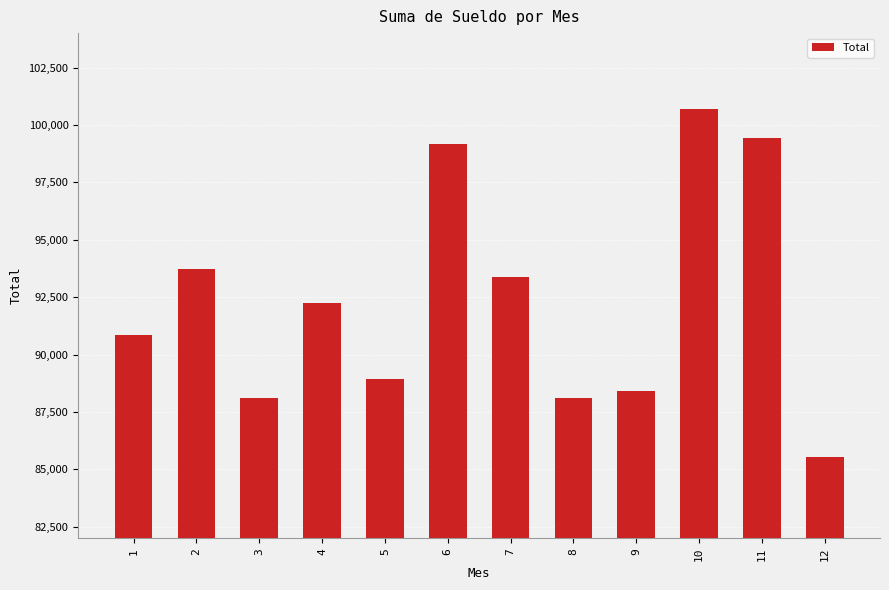

What is the average value?

92383